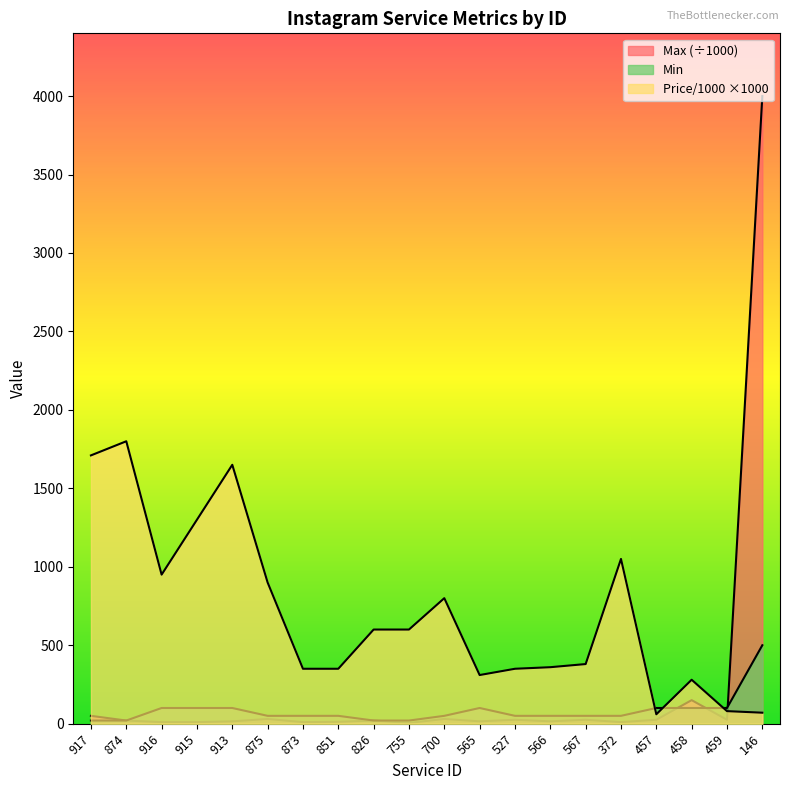

True or false: Price/1000 has a value of 119 at 146.

False